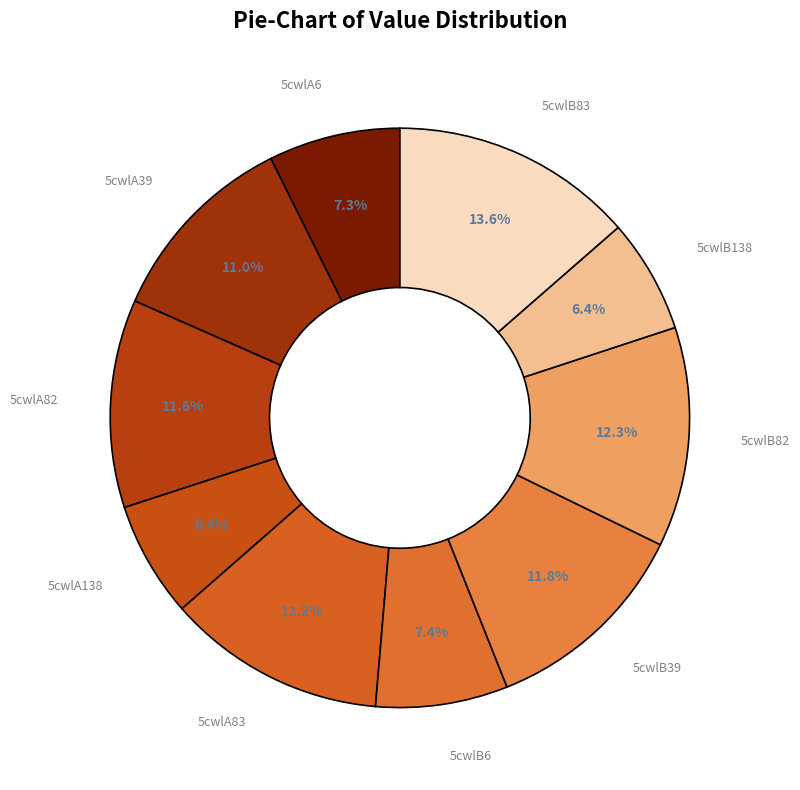

The 5cwlB83 slice represents 14% of the pie. True or false?

True